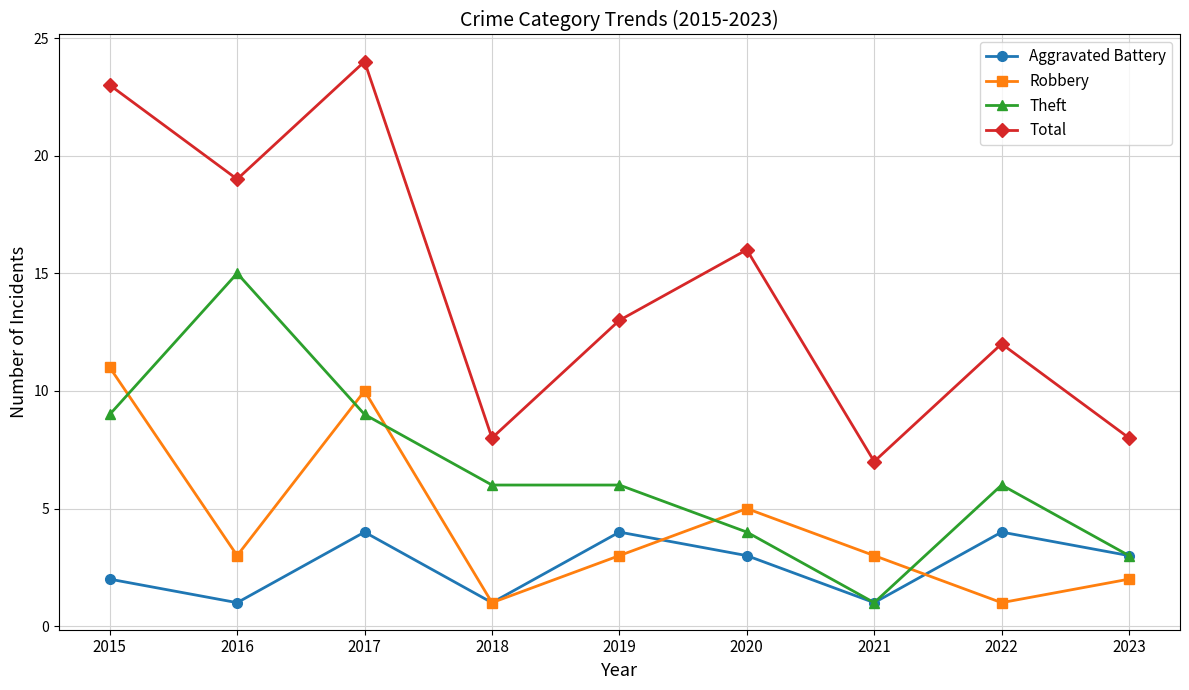

What is the difference between the maximum and second lowest values in the Theft series?

12